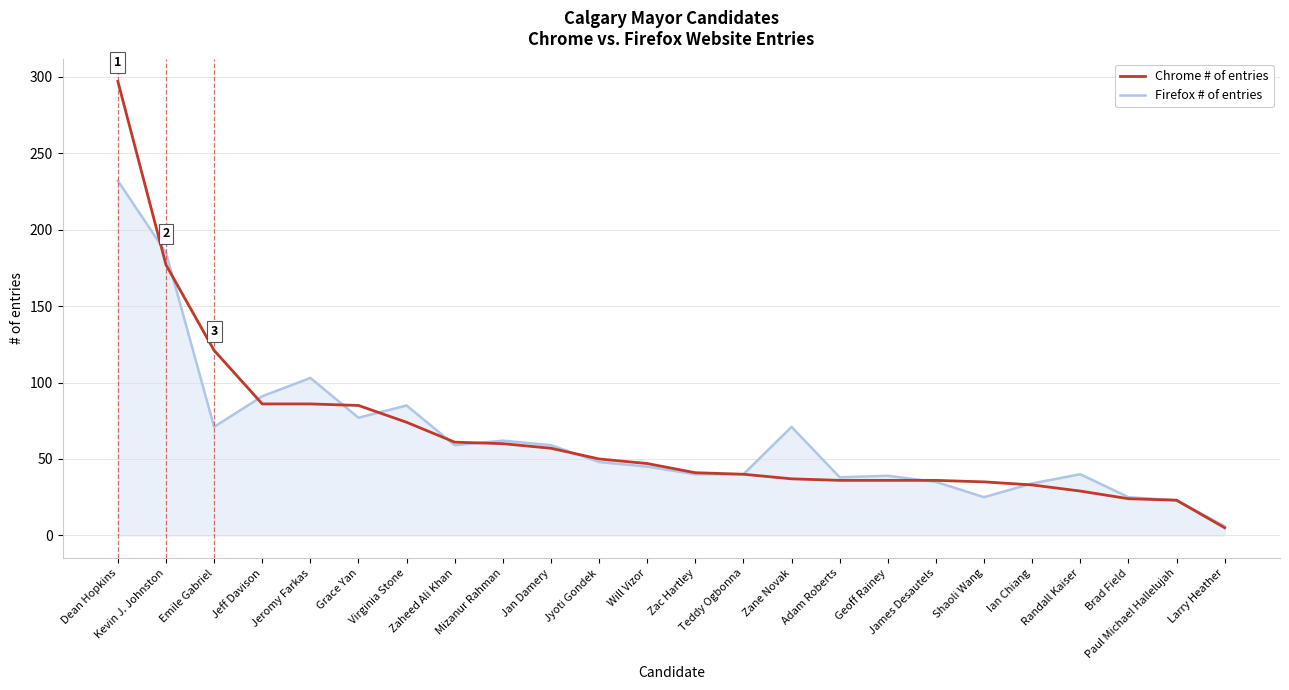

Does the chart have visible grid lines?

Yes